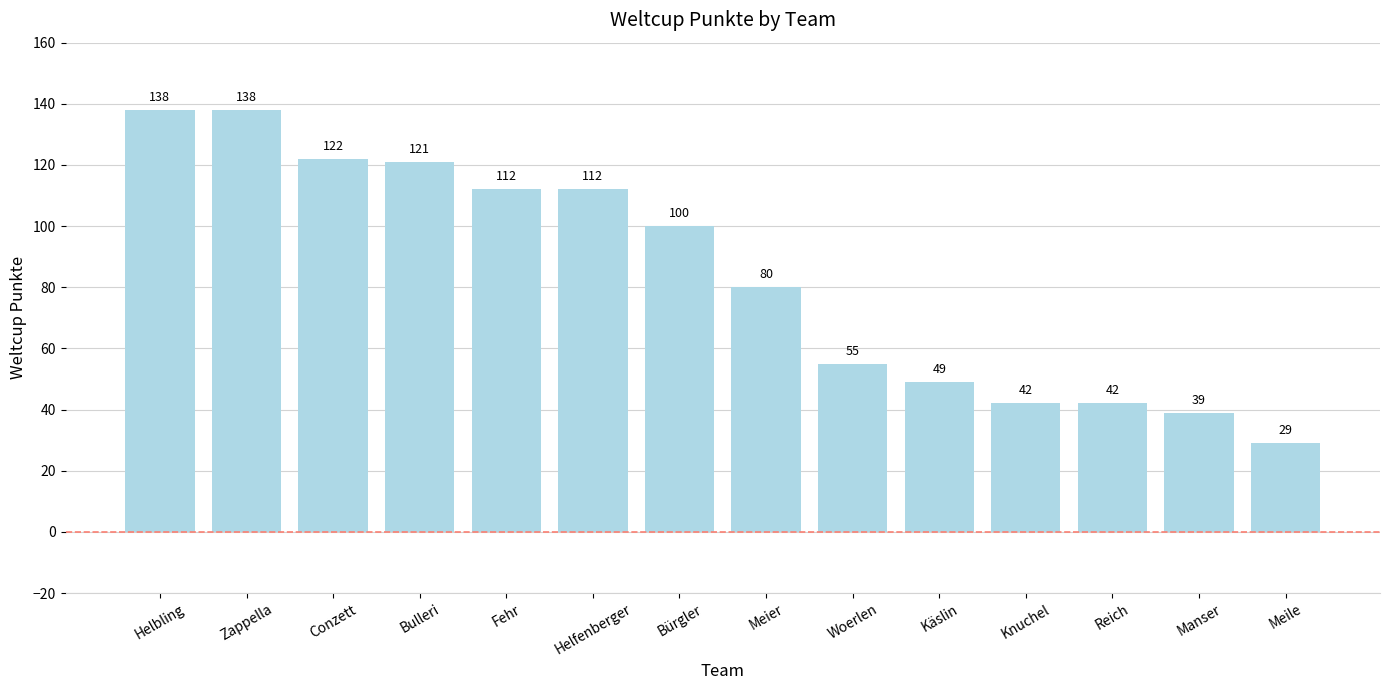

What is the difference between the maximum and minimum values?

109